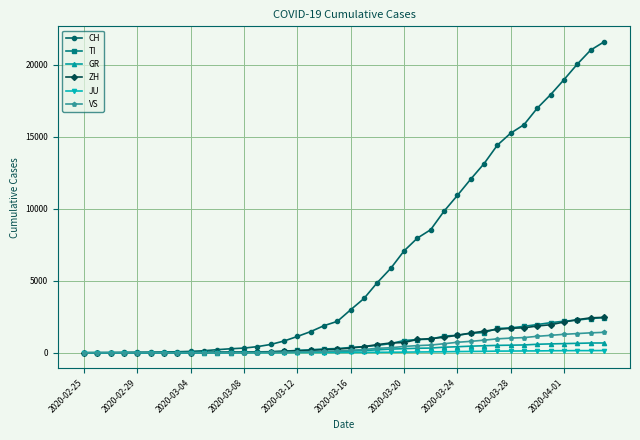

Which series has the largest total across all categories?

CH